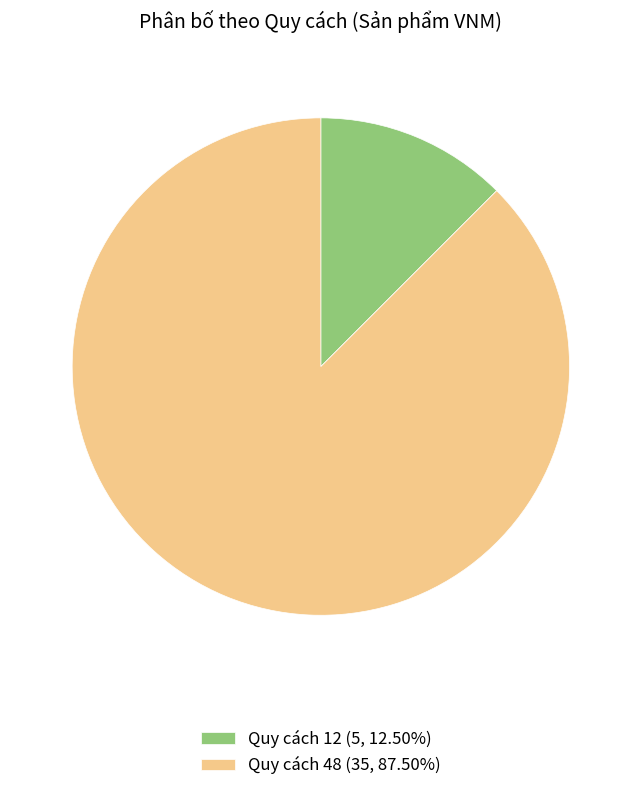

Does Quy cách 12 (5, 12.50%) represent more than half of the total?

No